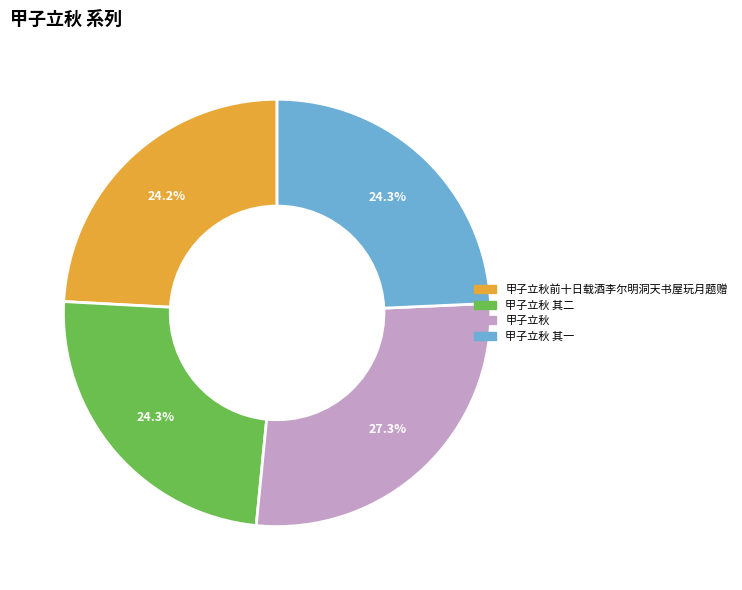

Count the number of slices in the pie.

4